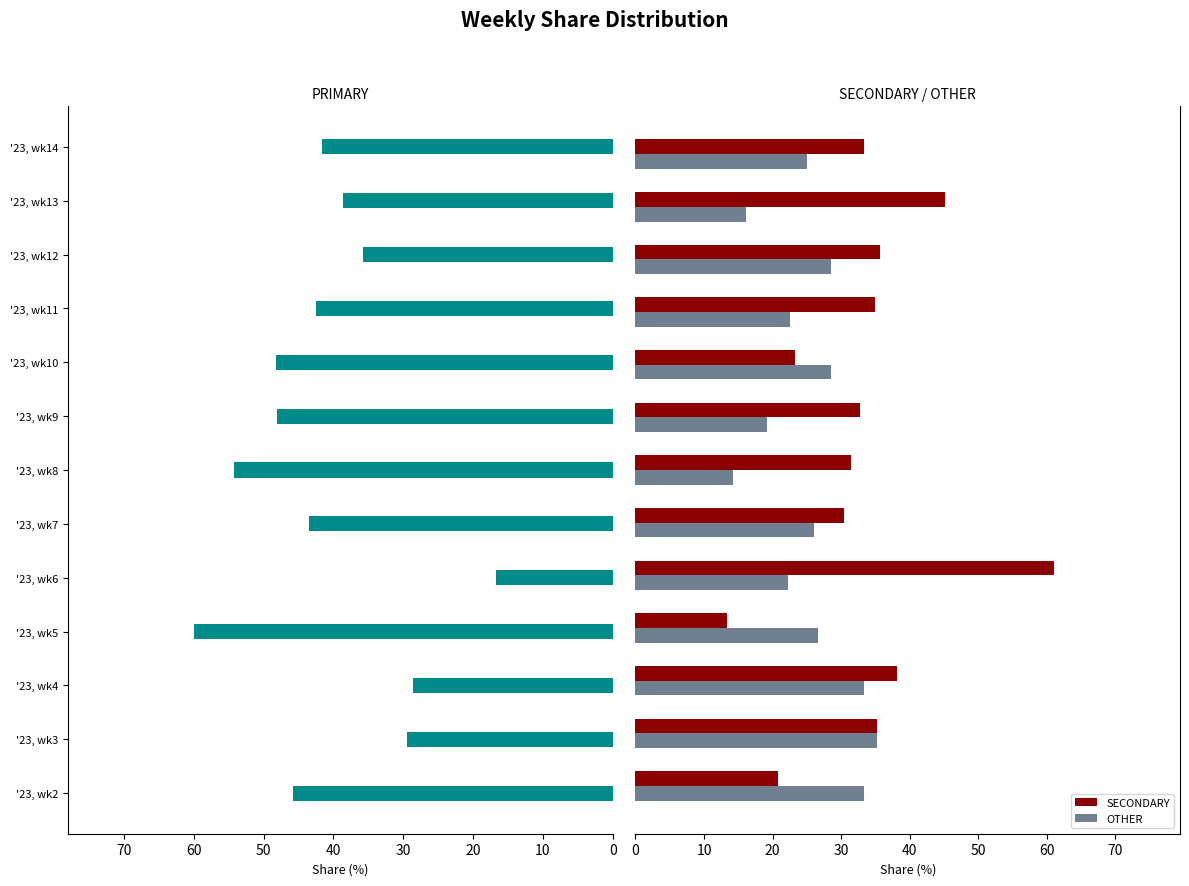

What is the minimum value for OTHER?

14.3